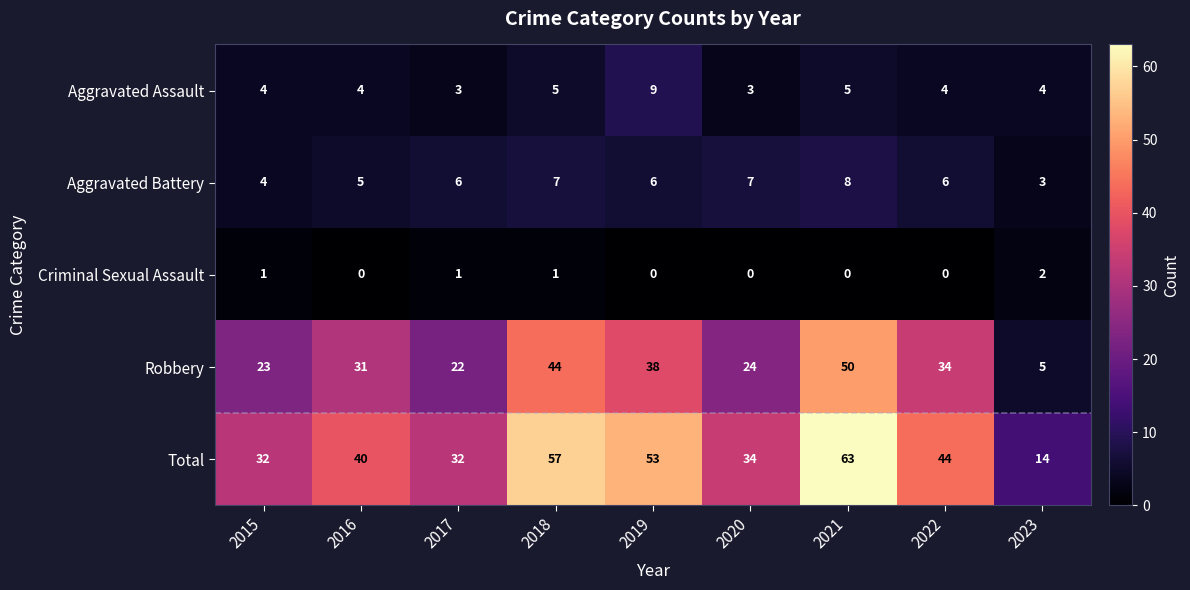

Is it true that Robbery equals 25 at 2018?

False